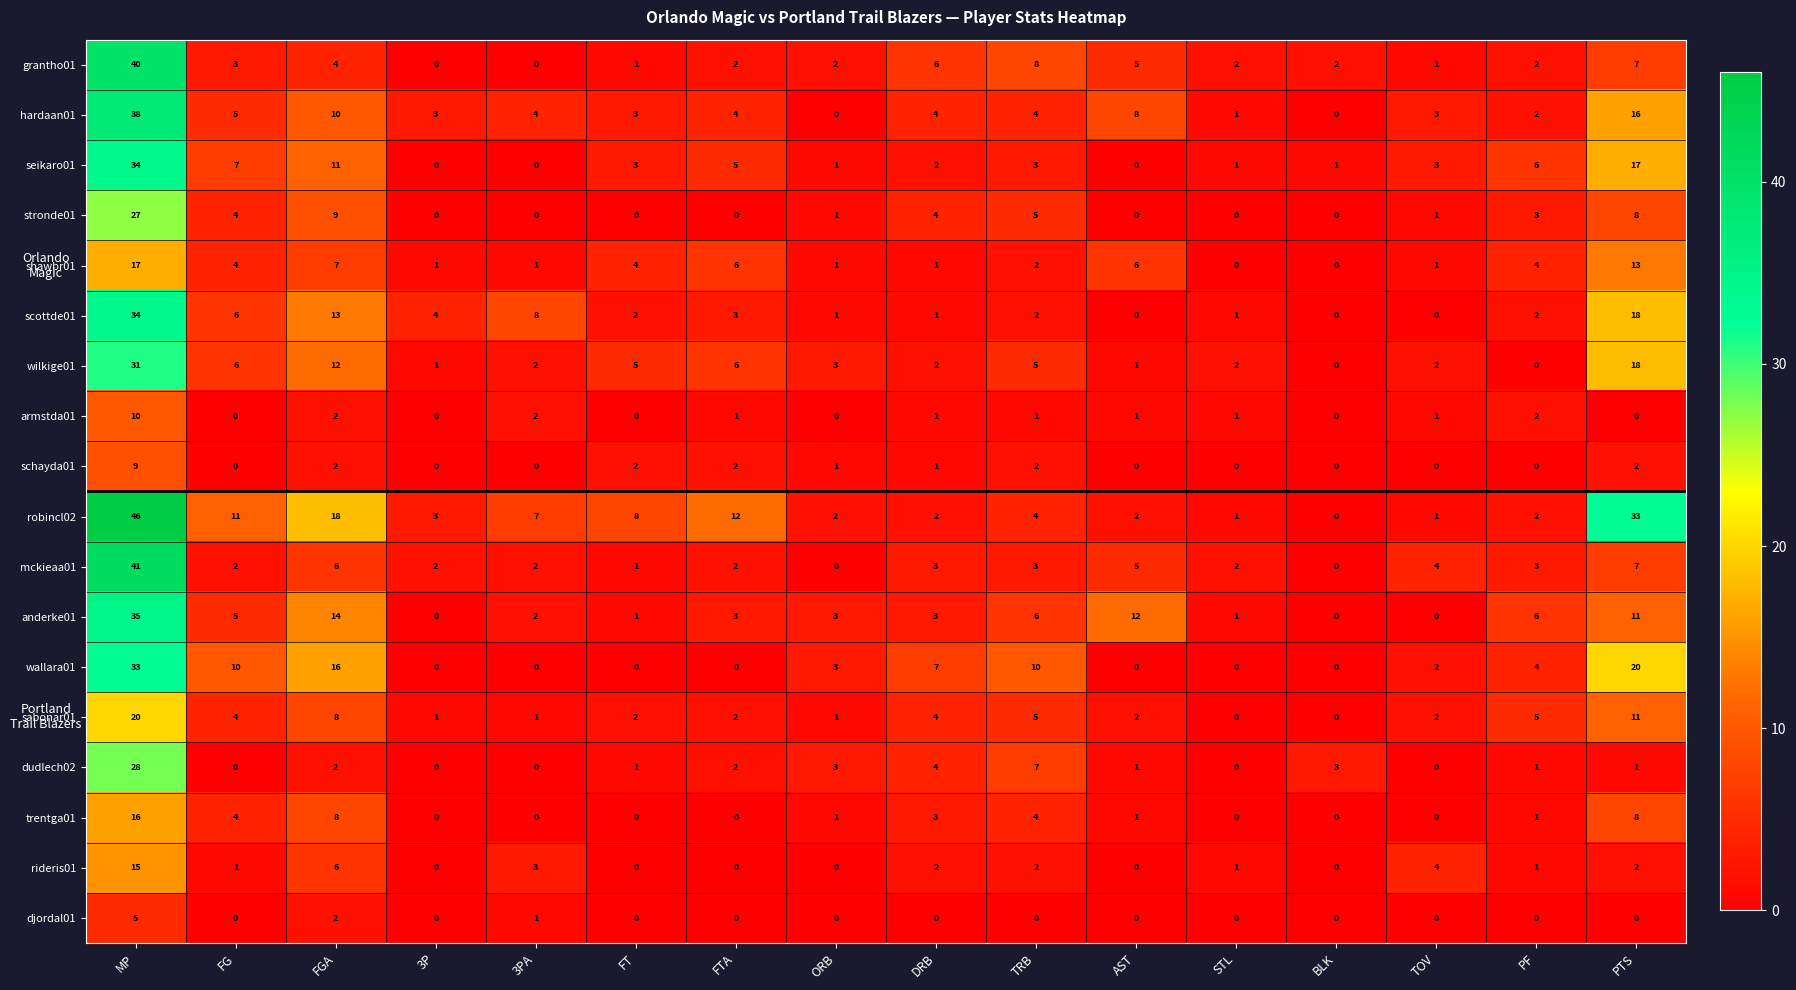

What is the spread (max minus min) of values at FTA?

12